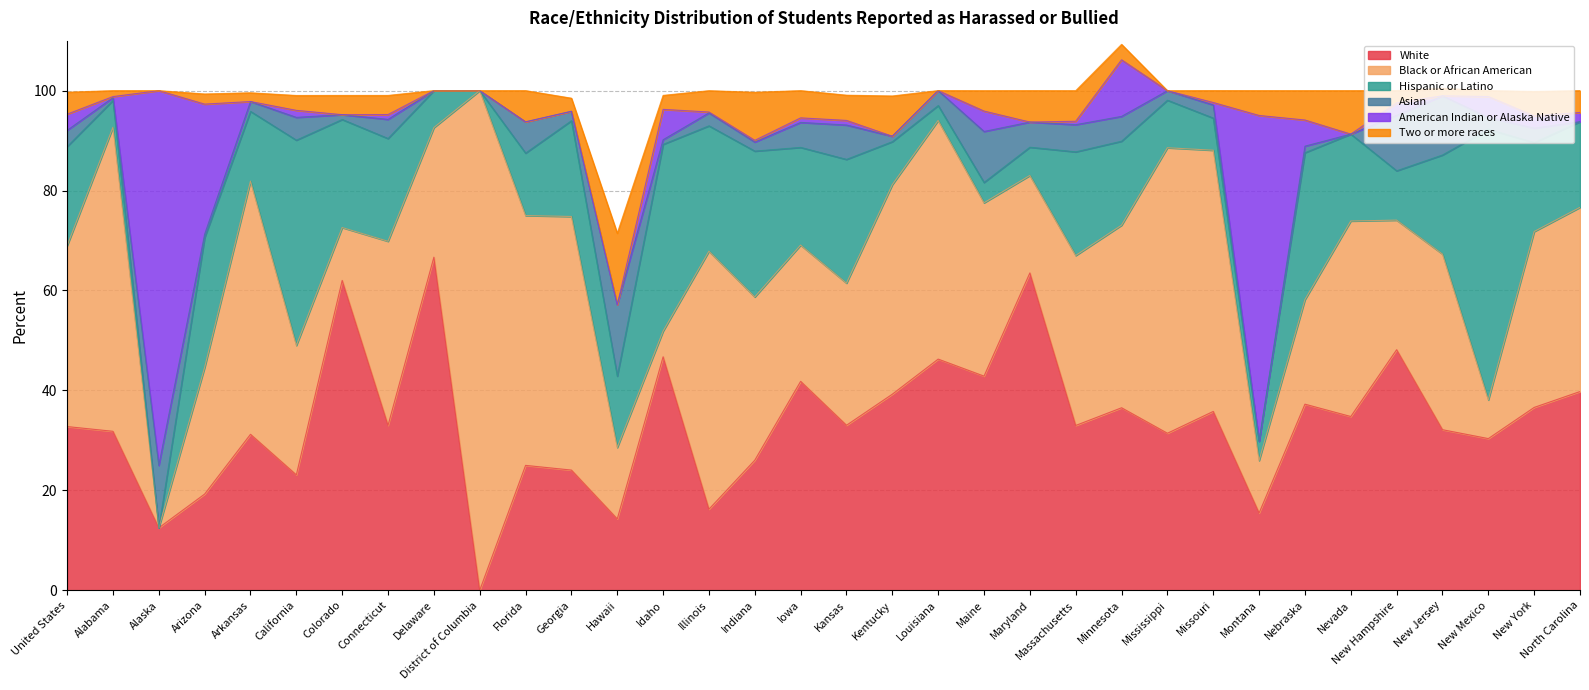

Reading right to left, what are all the values shown in this chart?

White: North Carolina=39.8	New York=36.6	New Mexico=30.4	New Jersey=32.1	New Hampshire=48.1	Nevada=34.8	Nebraska=37.2	Montana=15.5	Missouri=35.8	Mississippi=31.4	Minnesota=36.5	Massachusetts=33.0	Maryland=63.5	Maine=42.9	Louisiana=46.3	Kentucky=39.2	Kansas=33.0	Iowa=41.8	Indiana=26.0	Illinois=16.2	Idaho=46.7	Hawaii=14.3	Georgia=24.1	Florida=25.0	District of Columbia=0.0	Delaware=66.7	Connecticut=33.0	Colorado=62.0	California=23.1	Arkansas=31.2	Arizona=19.3	Alaska=12.5	Alabama=31.8	United States=32.8
Black or African American: North Carolina=36.9	New York=35.2	New Mexico=7.7	New Jersey=35.1	New Hampshire=25.9	Nevada=39.1	Nebraska=20.9	Montana=10.5	Missouri=52.3	Mississippi=57.1	Minnesota=36.5	Massachusetts=34.0	Maryland=19.5	Maine=34.7	Louisiana=47.8	Kentucky=41.9	Kansas=28.4	Iowa=27.3	Indiana=32.7	Illinois=51.6	Idaho=5.1	Hawaii=14.3	Georgia=50.8	Florida=50.0	District of Columbia=100.0	Delaware=25.9	Connecticut=36.8	Colorado=10.6	California=25.9	Arkansas=50.7	Arizona=25.3	Alaska=0.0	Alabama=60.8	United States=36.2
Hispanic or Latino: North Carolina=17.1	New York=17.8	New Mexico=54.2	New Jersey=19.8	New Hampshire=9.9	Nevada=17.4	Nebraska=29.4	Montana=3.9	Missouri=6.4	Mississippi=9.5	Minnesota=16.8	Massachusetts=20.8	Maryland=5.7	Maine=4.1	Louisiana=3.0	Kentucky=8.6	Kansas=24.8	Iowa=19.6	Indiana=29.2	Illinois=25.1	Idaho=37.4	Hawaii=14.3	Georgia=19.2	Florida=12.5	District of Columbia=0.0	Delaware=7.4	Connecticut=20.6	Colorado=21.6	California=41.1	Arkansas=14.0	Arizona=26.0	Alaska=0.0	Alabama=5.4	United States=19.9
Asian: North Carolina=0.0	New York=2.9	New Mexico=2.4	New Jersey=11.8	New Hampshire=11.1	Nevada=0.0	Nebraska=1.3	Montana=0.0	Missouri=2.6	Mississippi=1.9	Minnesota=5.0	Massachusetts=5.4	Maryland=5.0	Maine=10.2	Louisiana=3.0	Kentucky=1.1	Kansas=6.9	Iowa=5.0	Indiana=1.8	Illinois=2.6	Idaho=0.9	Hawaii=14.3	Georgia=1.9	Florida=6.2	District of Columbia=0.0	Delaware=0.0	Connecticut=3.8	Colorado=1.0	California=4.6	Arkansas=2.0	Arizona=0.7	Alaska=12.5	Alabama=0.5	United States=3.3
American Indian or Alaska Native: North Carolina=1.8	New York=2.5	New Mexico=4.2	New Jersey=0.0	New Hampshire=2.5	Nevada=0.0	Nebraska=5.2	Montana=65.2	Missouri=0.5	Mississippi=0.0	Minnesota=11.3	Massachusetts=0.7	Maryland=0.0	Maine=4.1	Louisiana=0.0	Kentucky=0.0	Kansas=0.9	Iowa=0.9	Indiana=0.3	Illinois=0.2	Idaho=6.1	Hawaii=0.0	Georgia=0.0	Florida=0.0	District of Columbia=0.0	Delaware=0.0	Connecticut=1.0	Colorado=0.0	California=1.4	Arkansas=0.0	Arizona=26.0	Alaska=75.0	Alabama=0.2	United States=3.2
Two or more races: North Carolina=4.4	New York=4.9	New Mexico=1.2	New Jersey=1.5	New Hampshire=2.5	Nevada=8.7	Nebraska=5.9	Montana=5.0	Missouri=2.4	Mississippi=0.0	Minnesota=3.1	Massachusetts=6.1	Maryland=6.3	Maine=4.1	Louisiana=0.0	Kentucky=8.1	Kansas=5.0	Iowa=5.5	Indiana=9.6	Illinois=4.3	Idaho=2.8	Hawaii=14.3	Georgia=2.6	Florida=6.2	District of Columbia=0.0	Delaware=0.0	Connecticut=3.8	Colorado=3.9	California=3.0	Arkansas=1.8	Arizona=2.0	Alaska=0.0	Alabama=1.2	United States=4.4